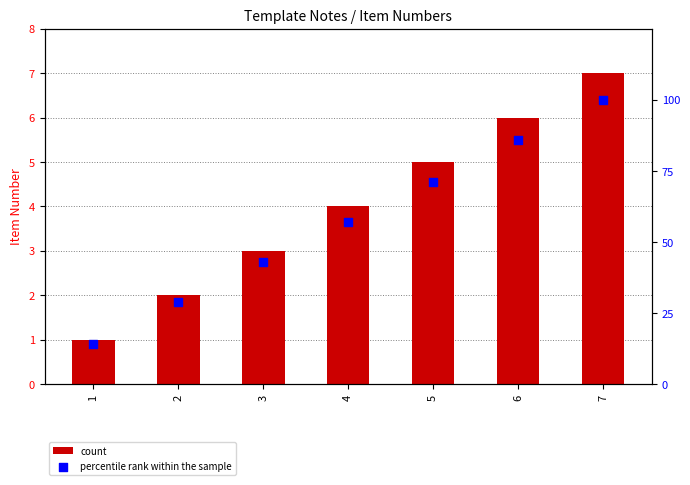

Which series reaches the minimum Y coordinate?

count